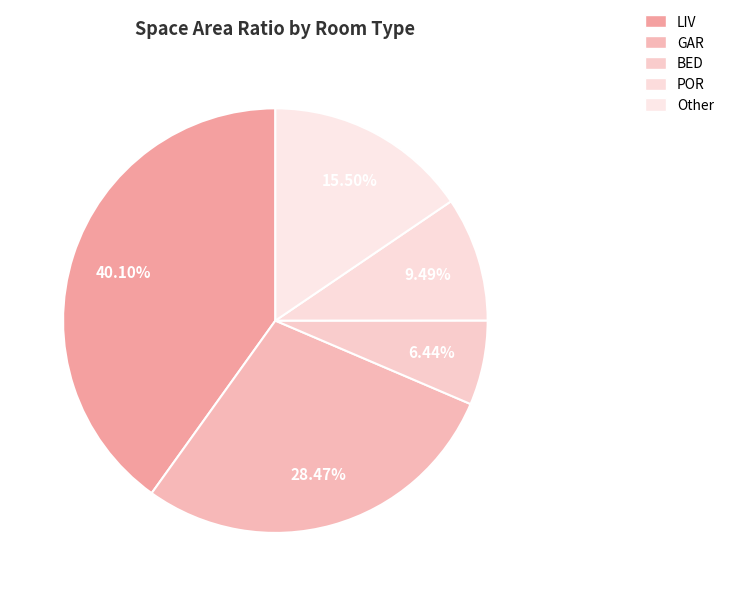

How many slices are in this pie chart?

5